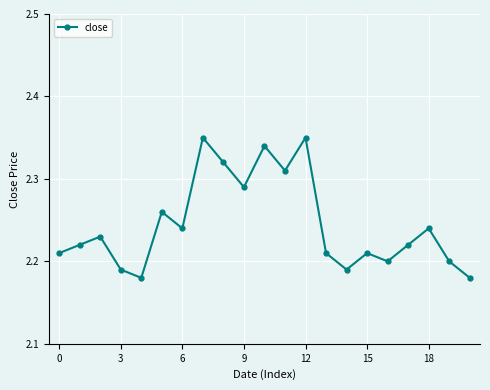

How many data points does each series have?

21